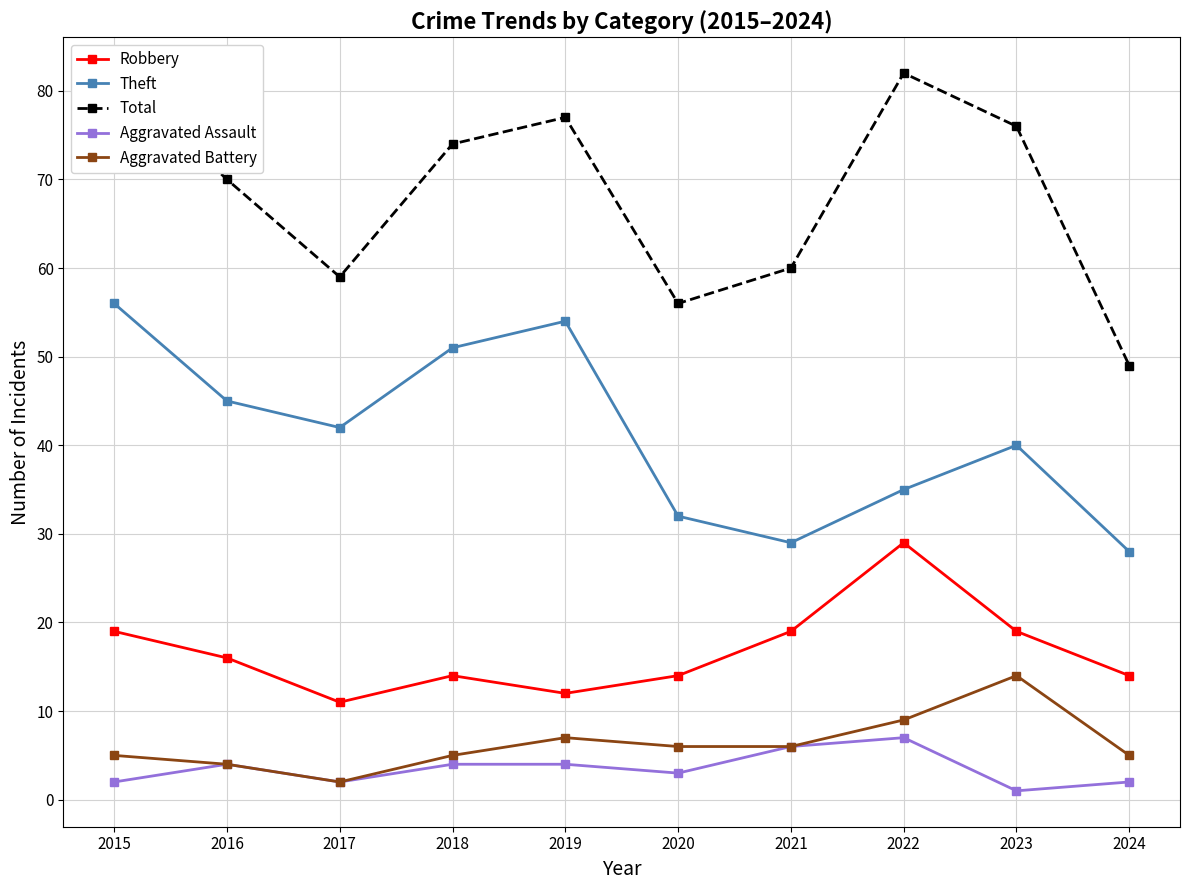

Which series has the largest range (max minus min)?

Total